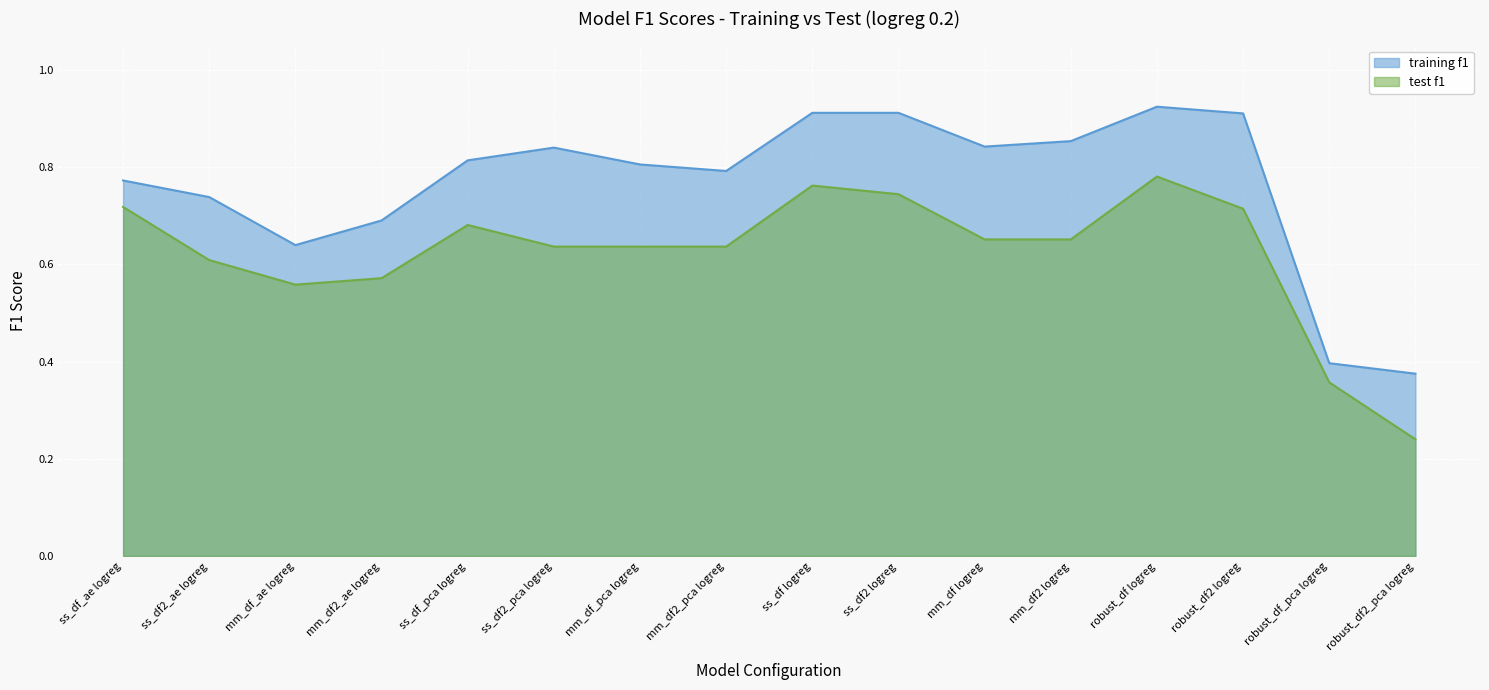

True or false: test f1 and training f1 intersect in this chart.

False